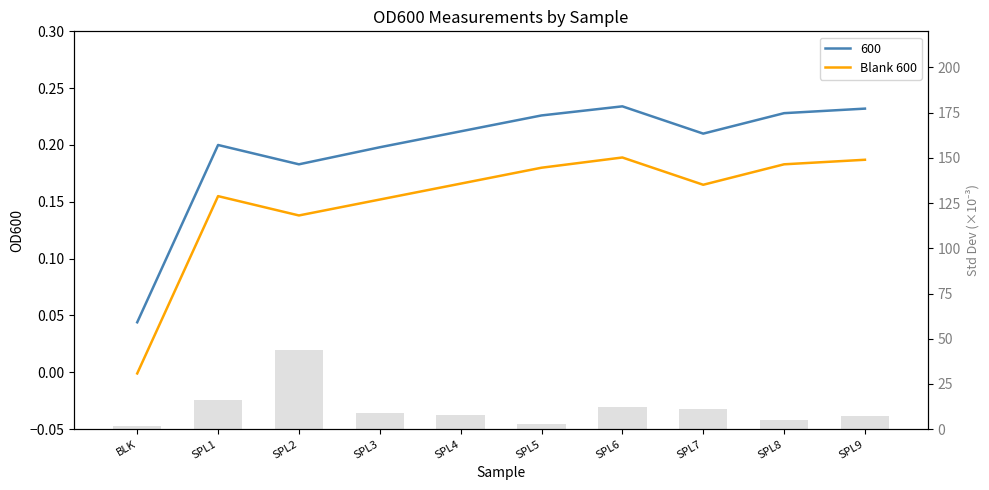

How many negative values are there?

1